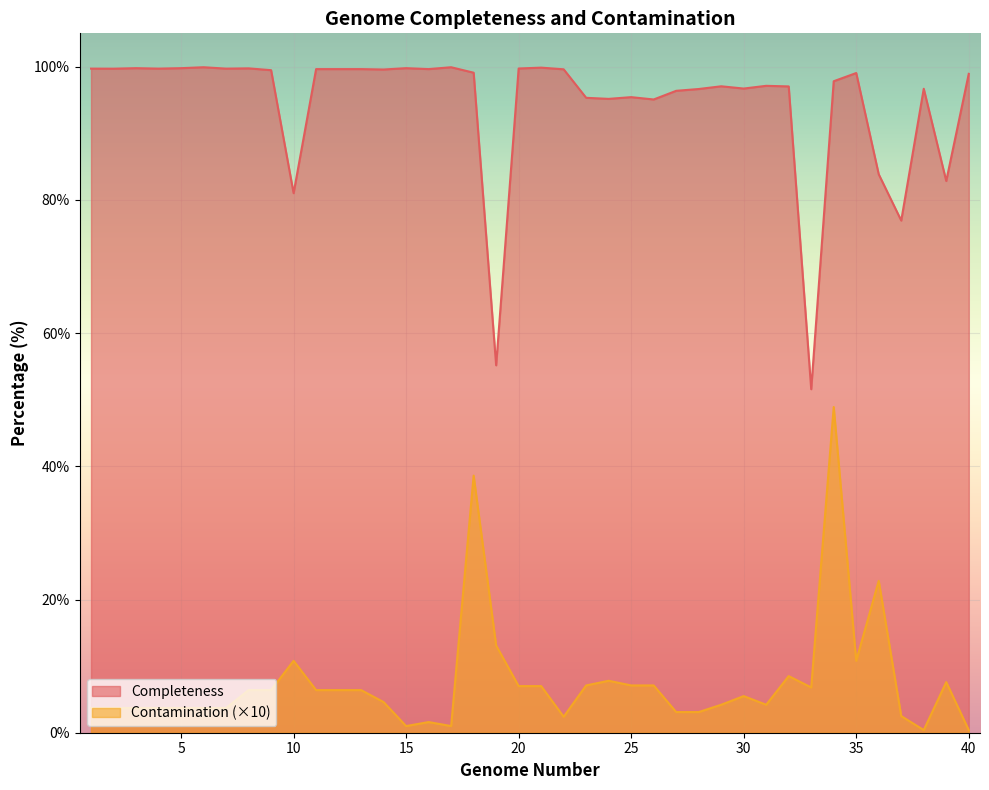

What are all the series names shown in the legend?

Completeness, Contamination (×10)